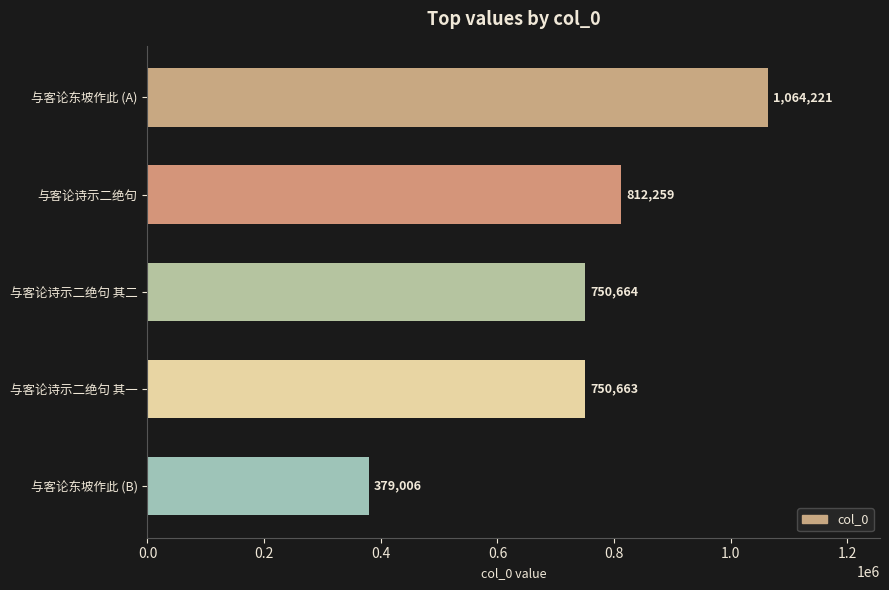

Reading bottom to top, extract all data points from this chart.

379006	750663	750664	812259	1064221